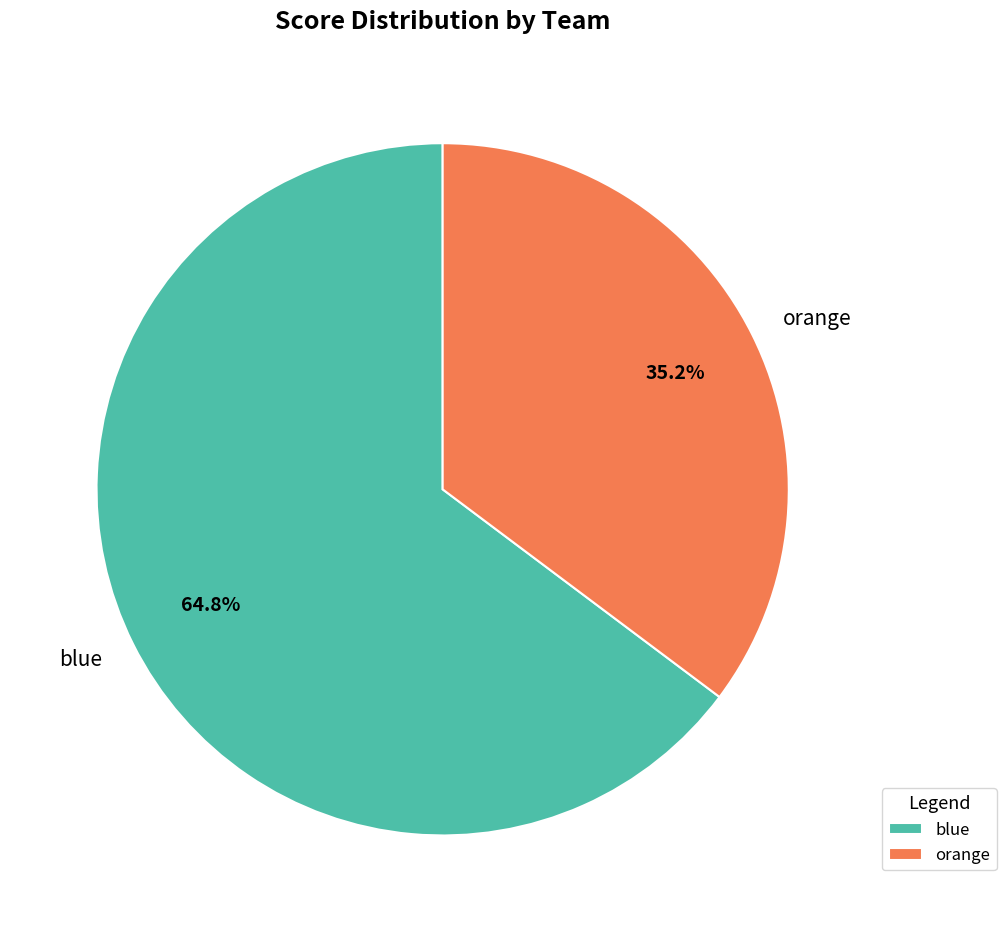

The orange slice represents 35% of the pie. True or false?

True